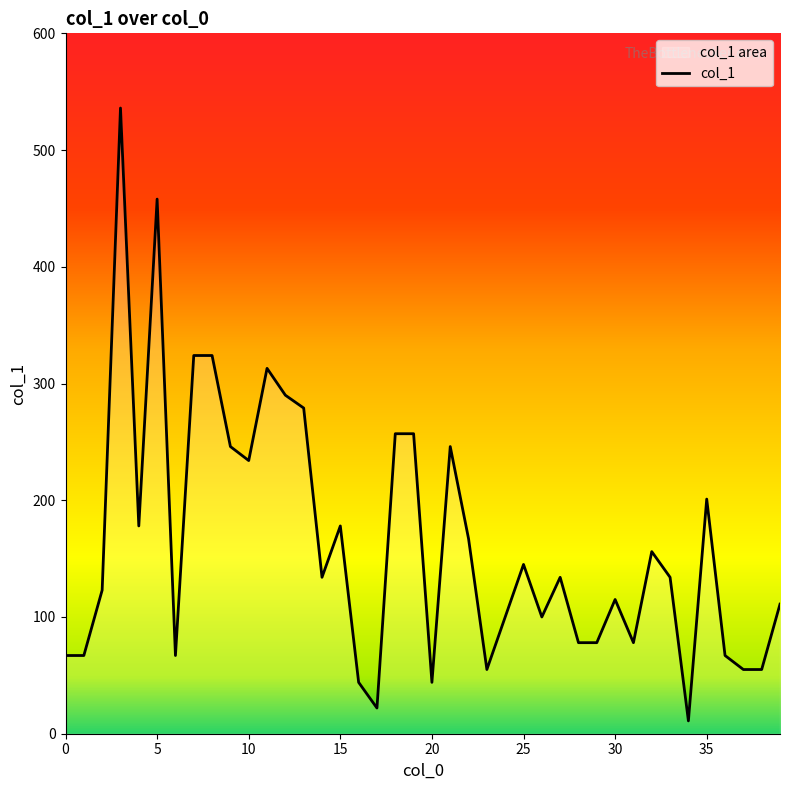

Does the chart display data point markers on the line(s)?

No